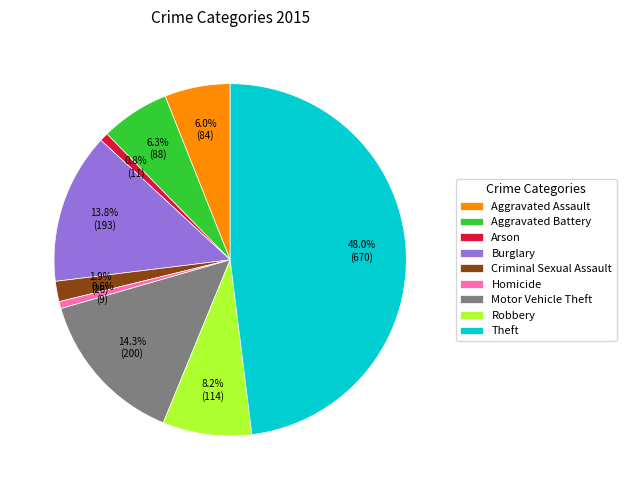

Does Theft account for over 50% of the chart?

No